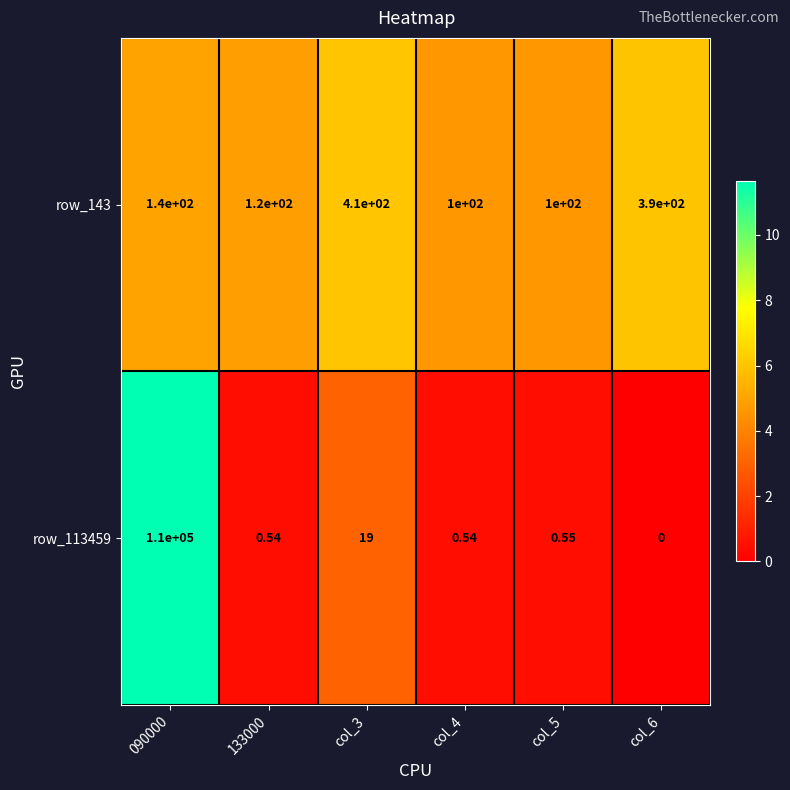

Is the value of row_113459 at 133000 greater than the value of row_143 at col_6?

No